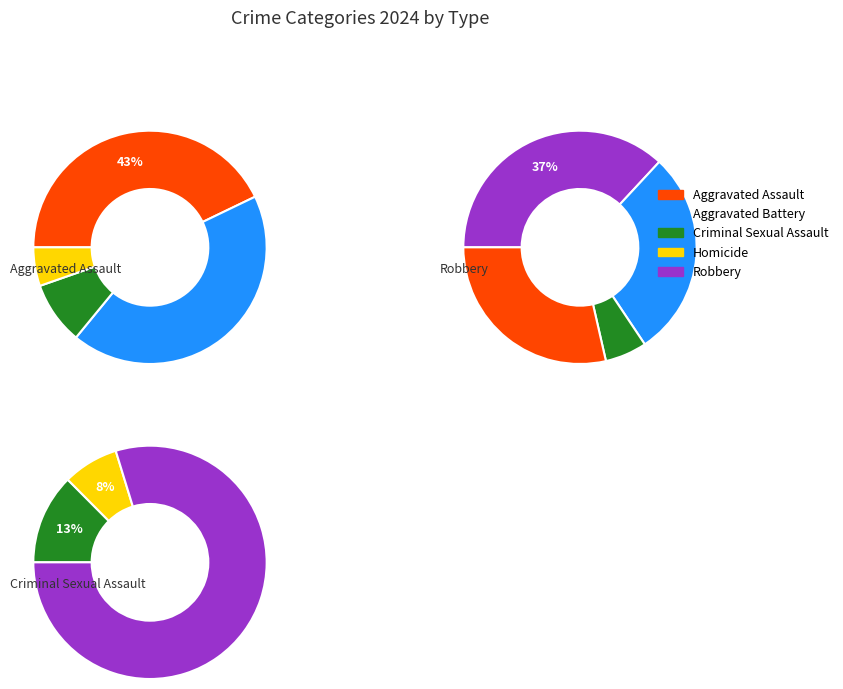

How many segments does this pie chart have?

5